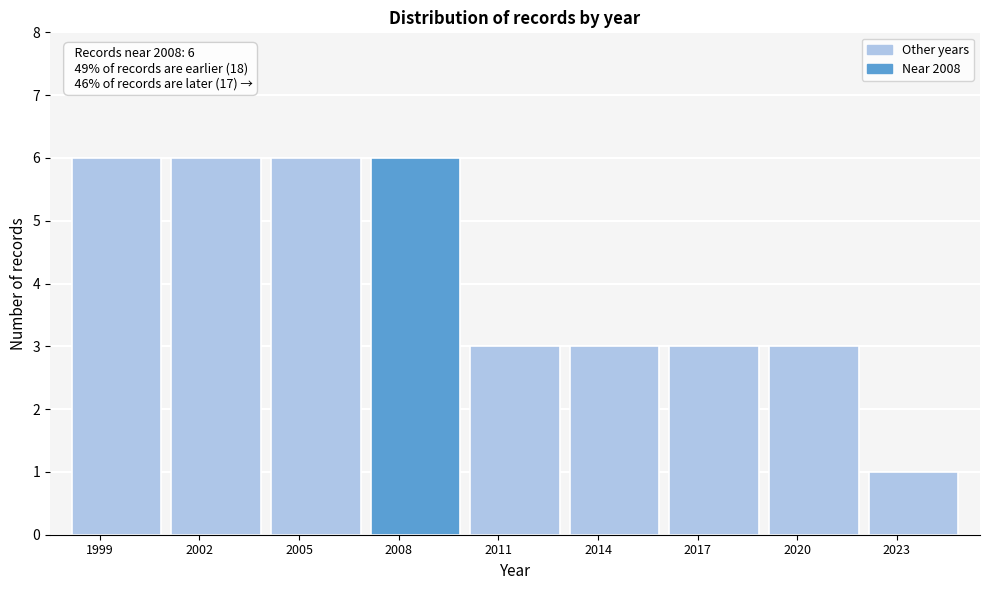

Reading left to right, what are all the values shown in this chart?

6	6	6	6	3	3	3	3	1